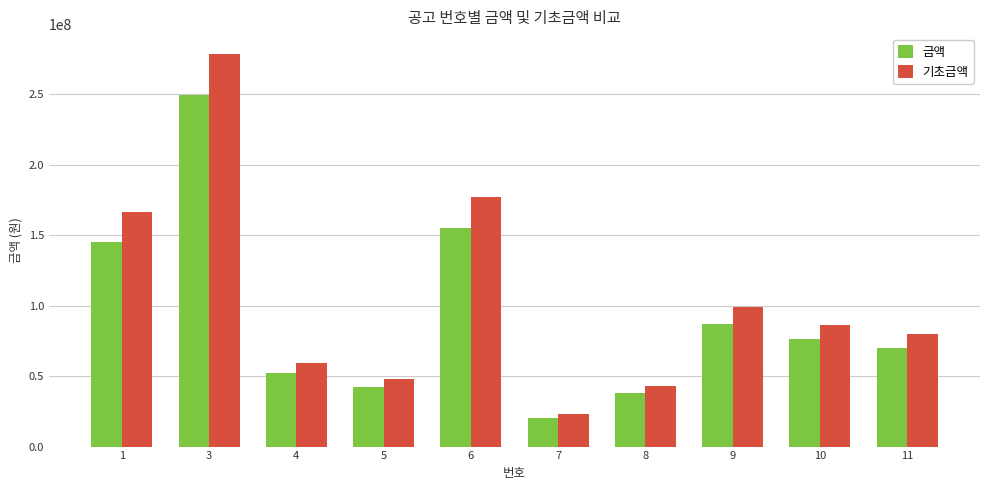

What is the maximum value shown in the chart?

278830000